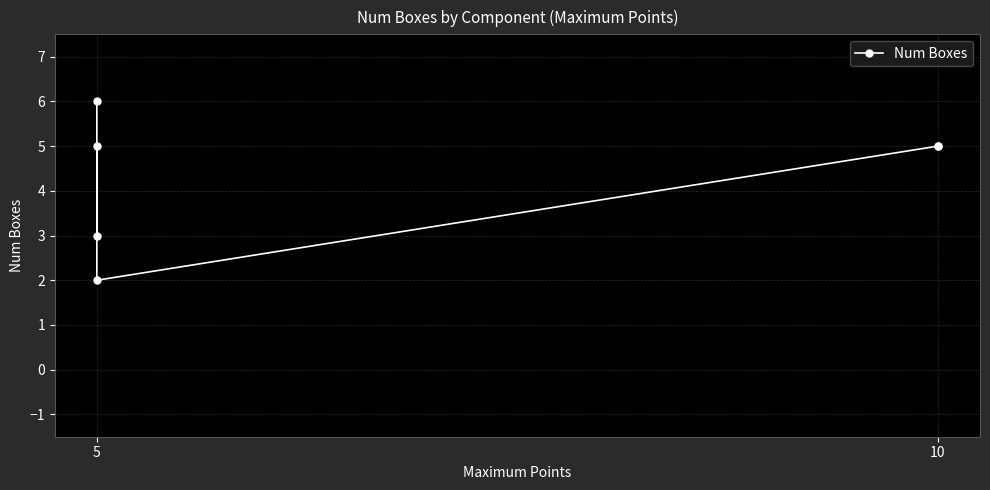

True or false: there are more than 2 points higher than both neighbors.

False